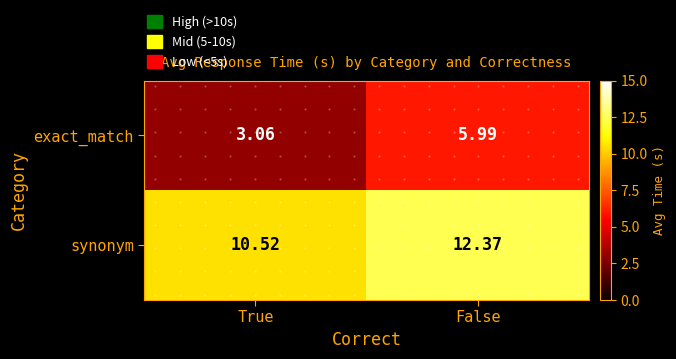

Between True and False, which series saw the biggest shift?

exact_match